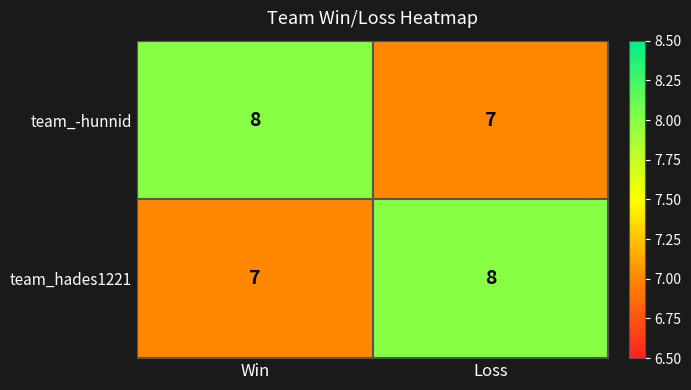

What is the highest value of the team_hades1221 series?

8